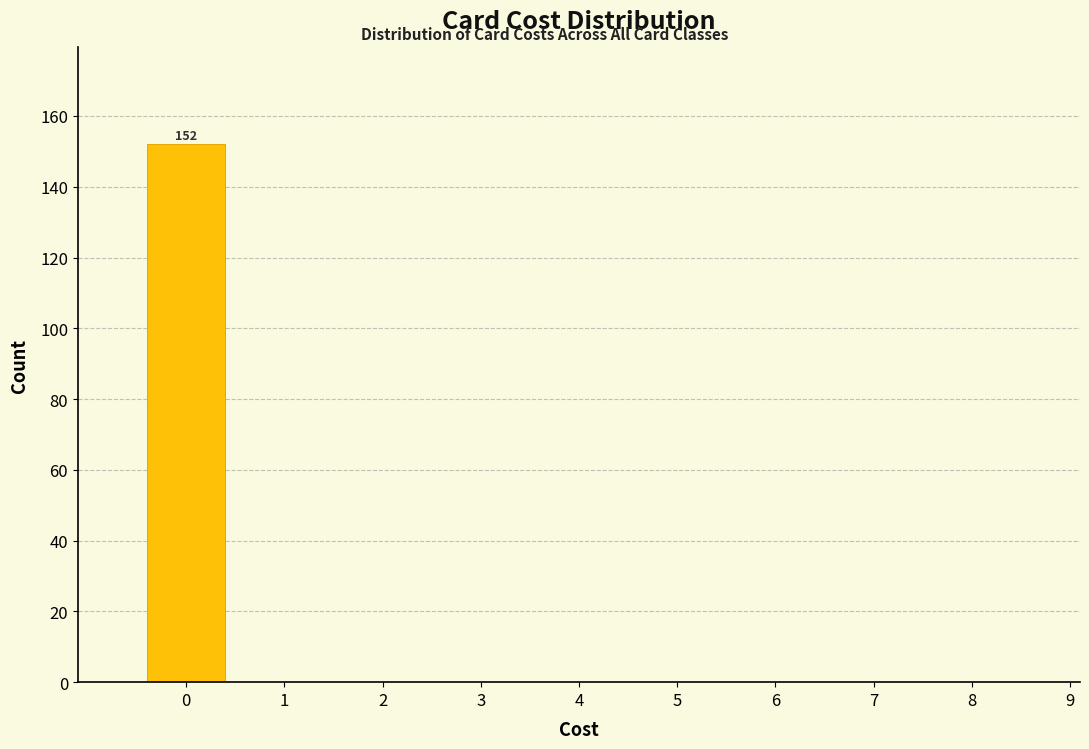

Reading left to right, list all the values displayed in this chart.

0=152	1=0	2=0	3=0	4=0	5=0	6=0	7=0	8=0	9=0